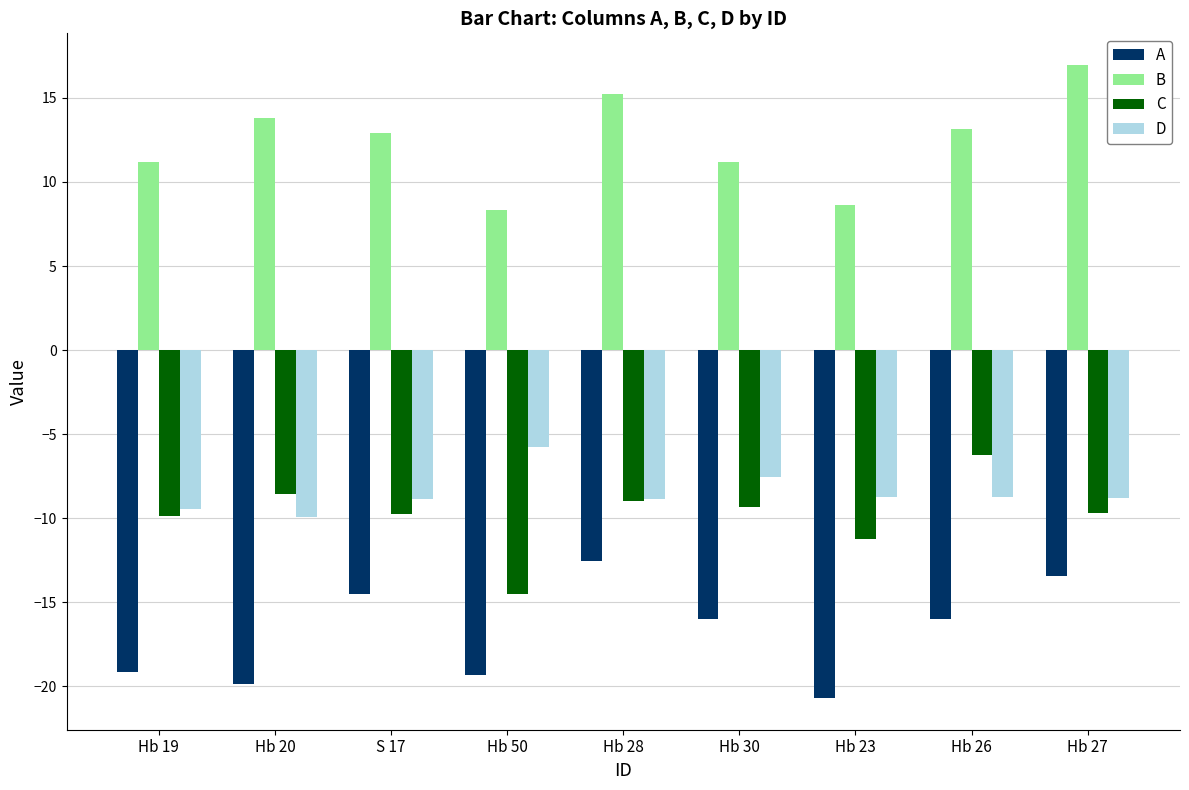

At Hb 23, list the series in order from largest to smallest.

B, D, C, A